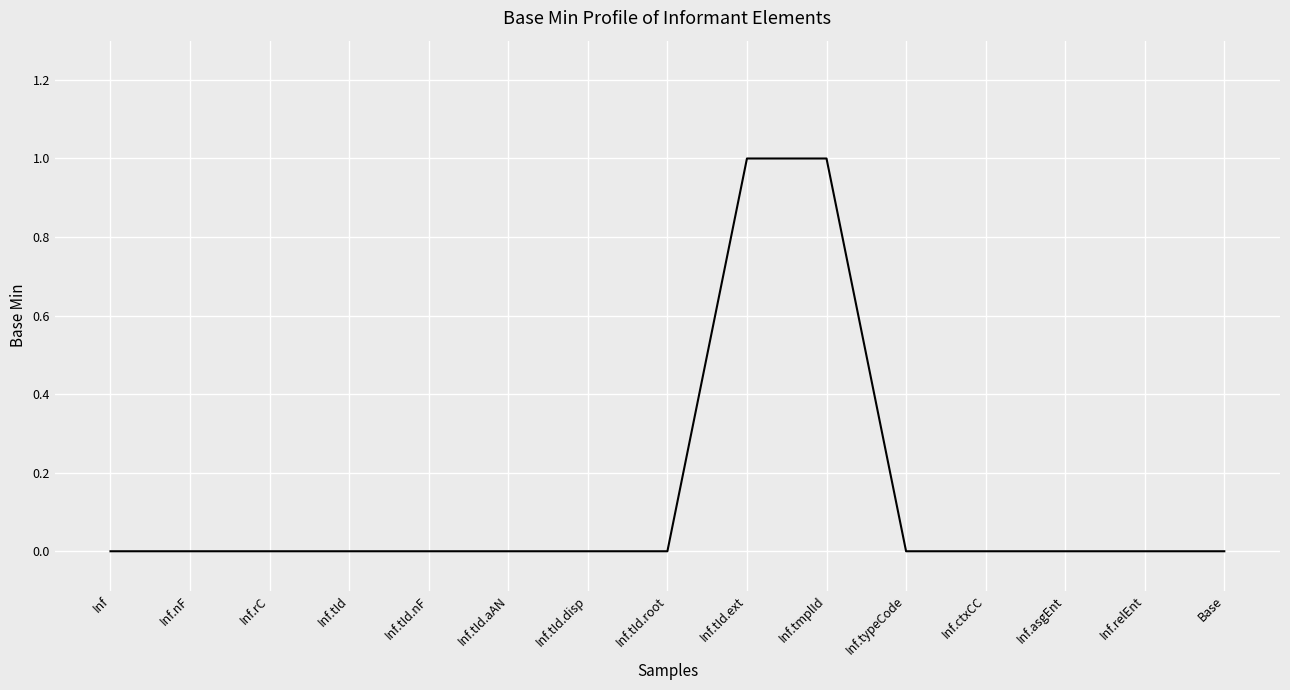

The value at Inf.tId.root is 0. True or false?

True